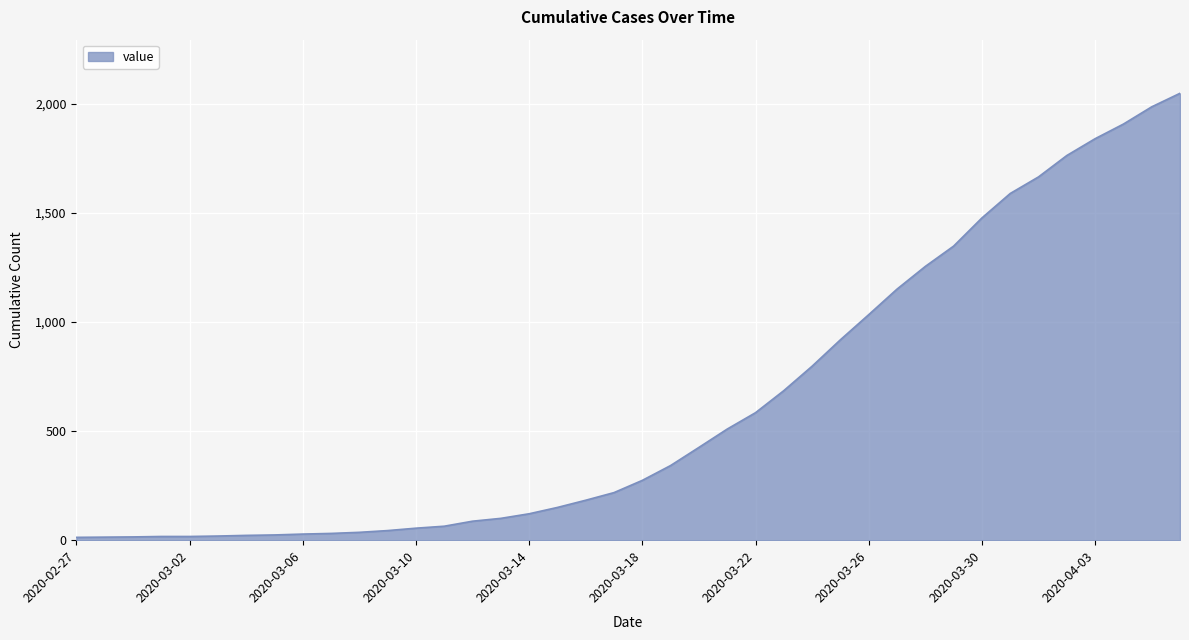

Does the chart have visible grid lines?

Yes